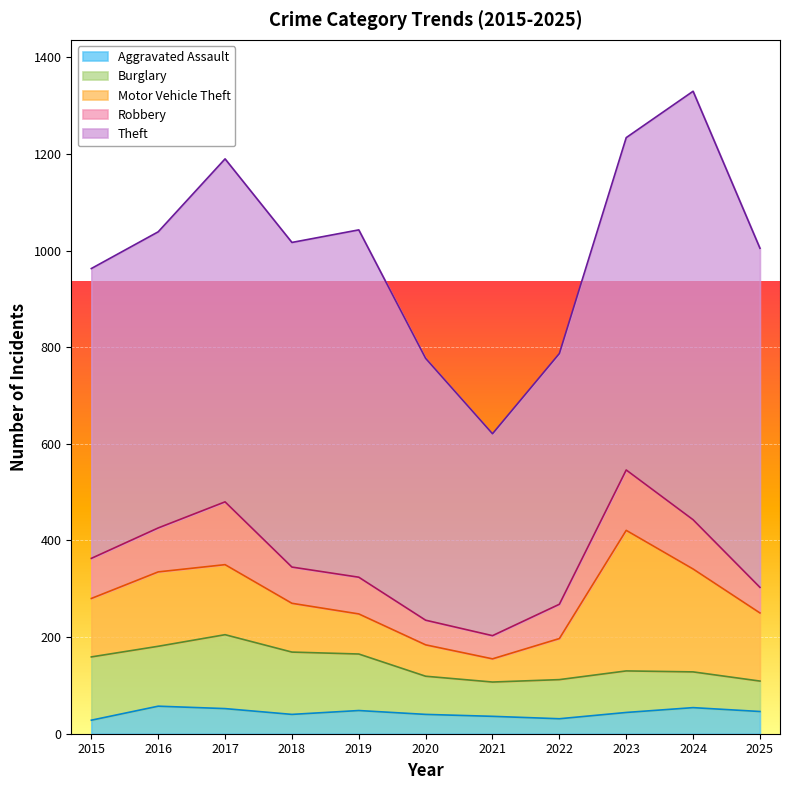

True or false: Aggravated Assault and Robbery intersect in this chart.

False